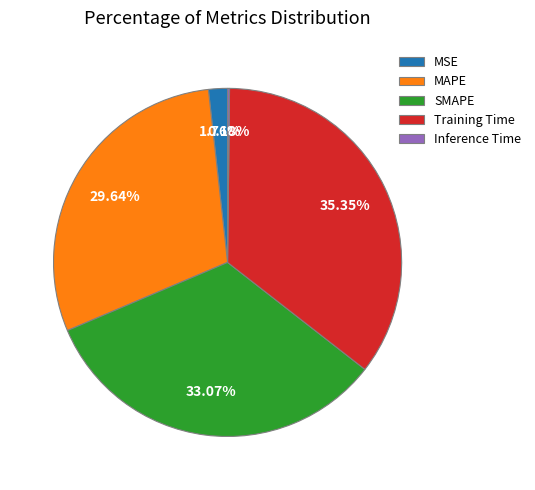

Is MSE the majority of the pie?

No